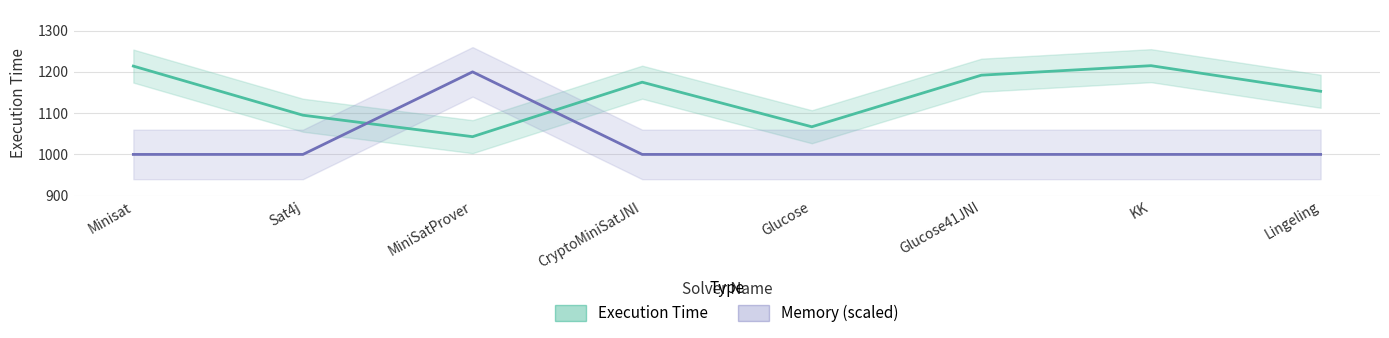

True or false: Memory (scaled) and Execution Time intersect in this chart.

True